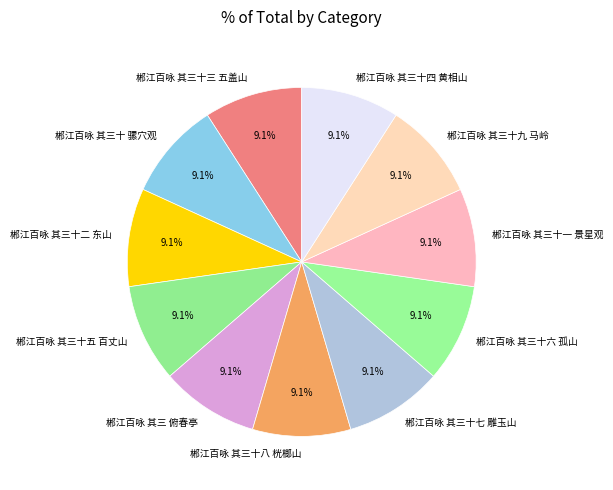

Is it true that 郴江百咏 其三十五 百丈山 is 15% of the pie?

False